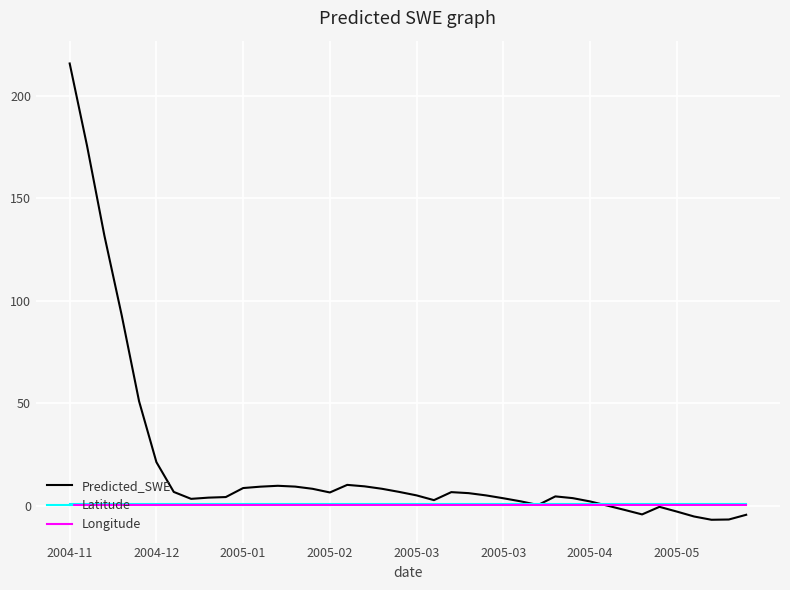

At how many categories does at least one series exceed 196?

1